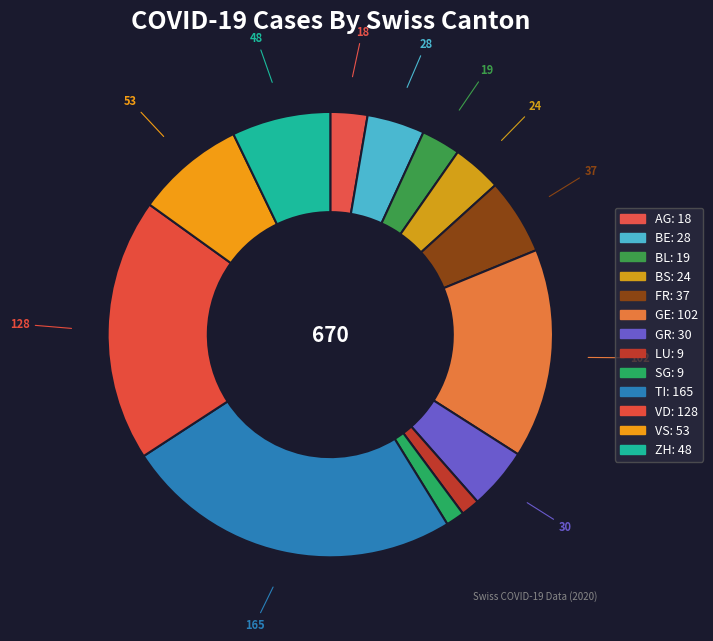

How many slices are in this pie chart?

13